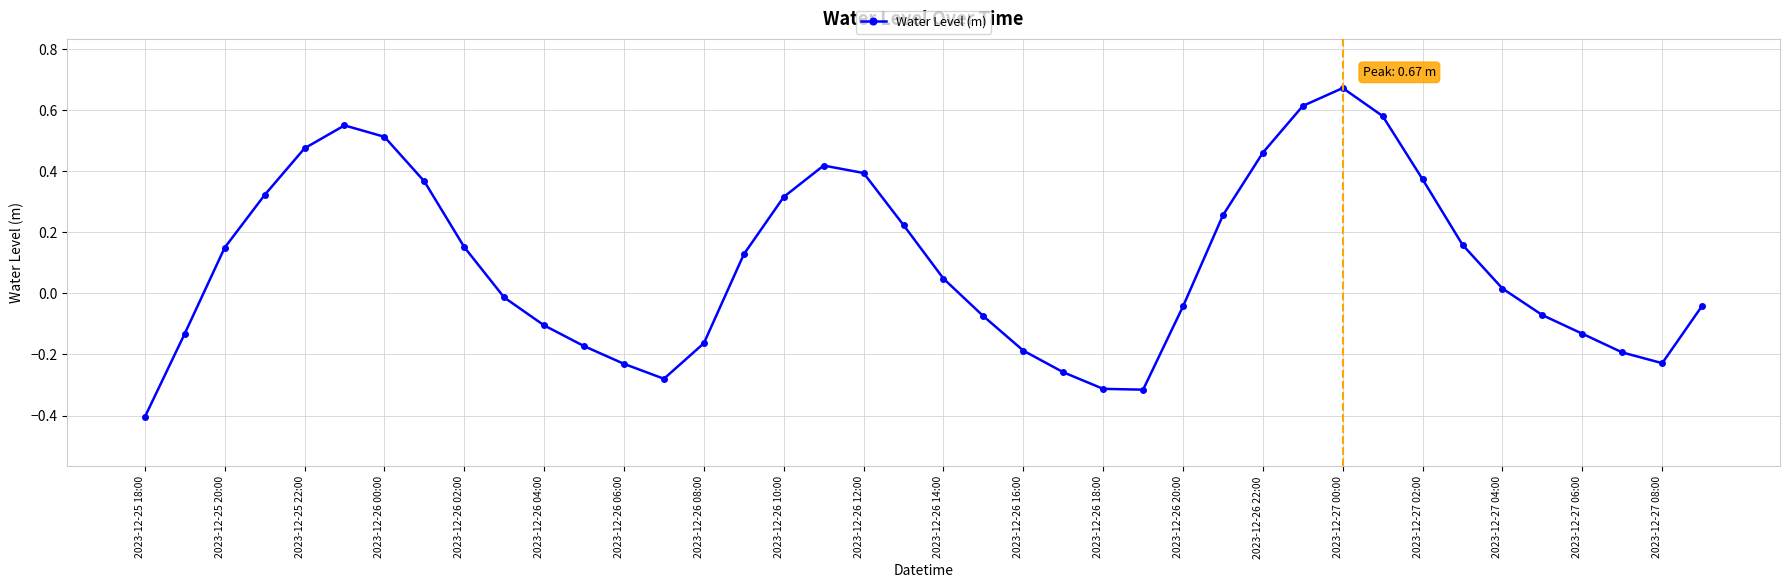

How many points are higher than both their immediate neighbors (excluding endpoints)?

3